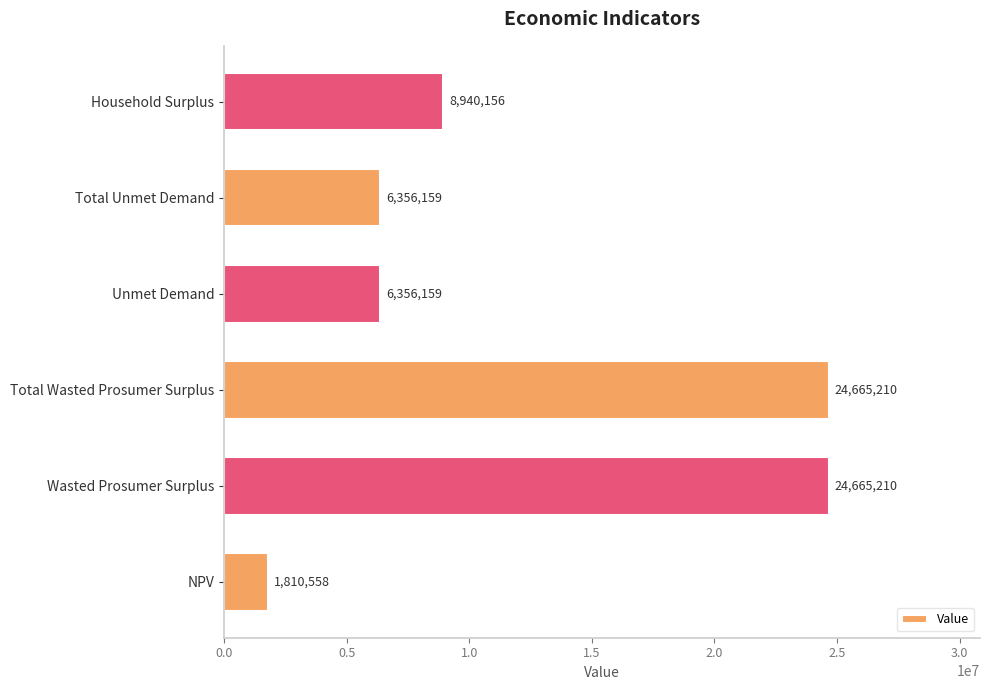

Which has a higher value, Household Surplus or Unmet Demand?

Household Surplus